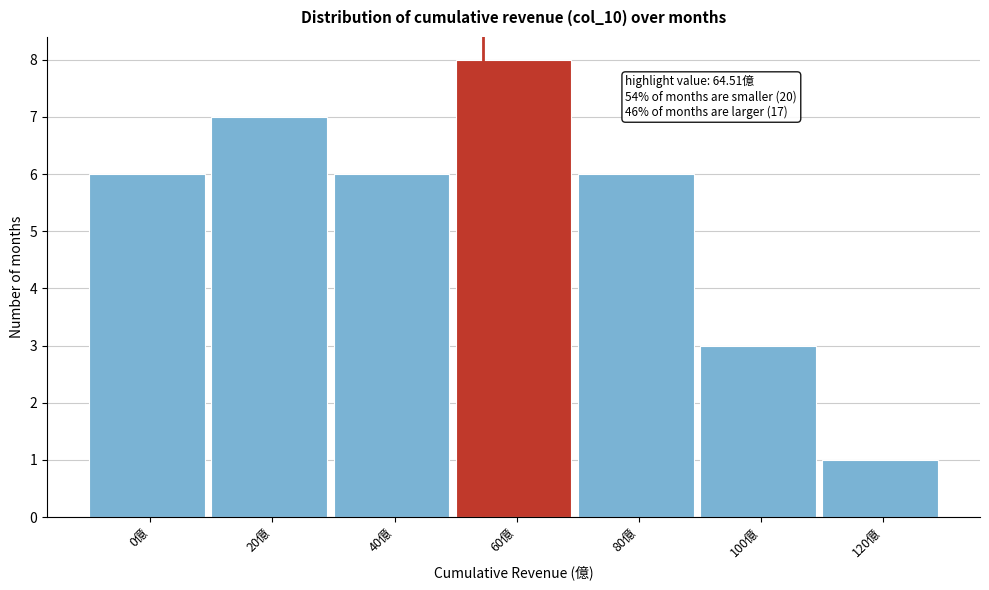

Reading left to right, what are all the values shown in this chart?

6	7	6	8	6	3	1